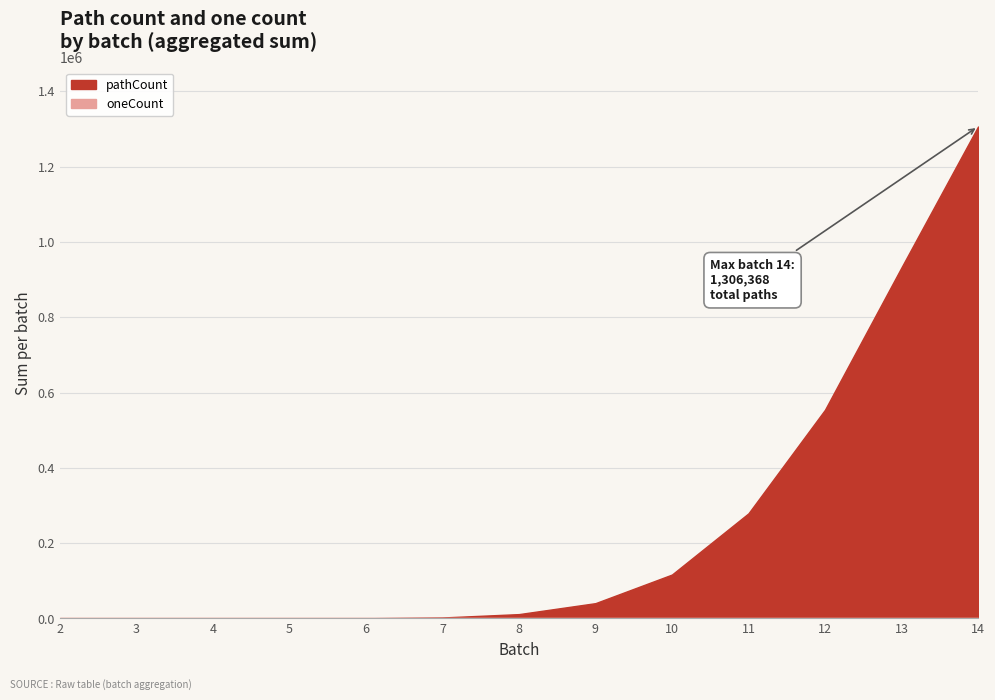

Is the value of pathCount at 9 greater than the value of oneCount at 14?

Yes